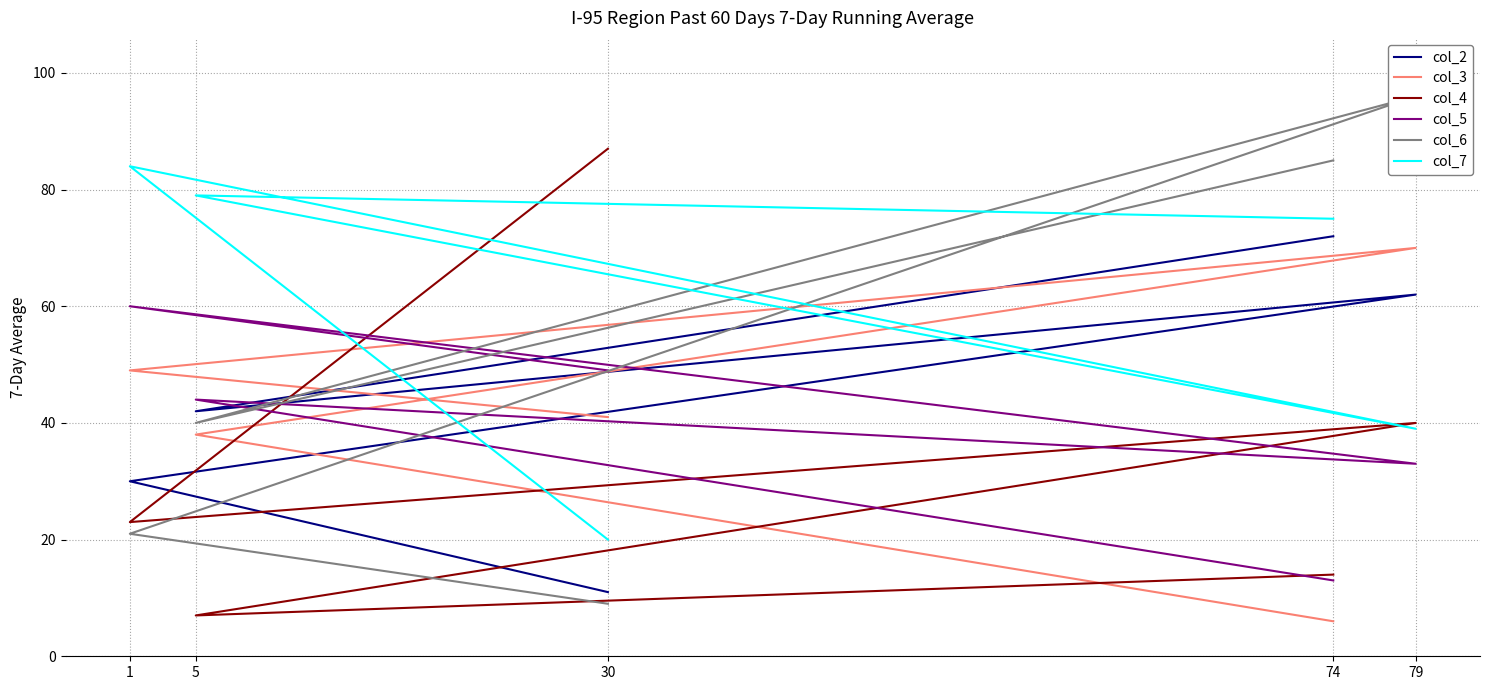

At which label does col_4 reach its minimum?

5